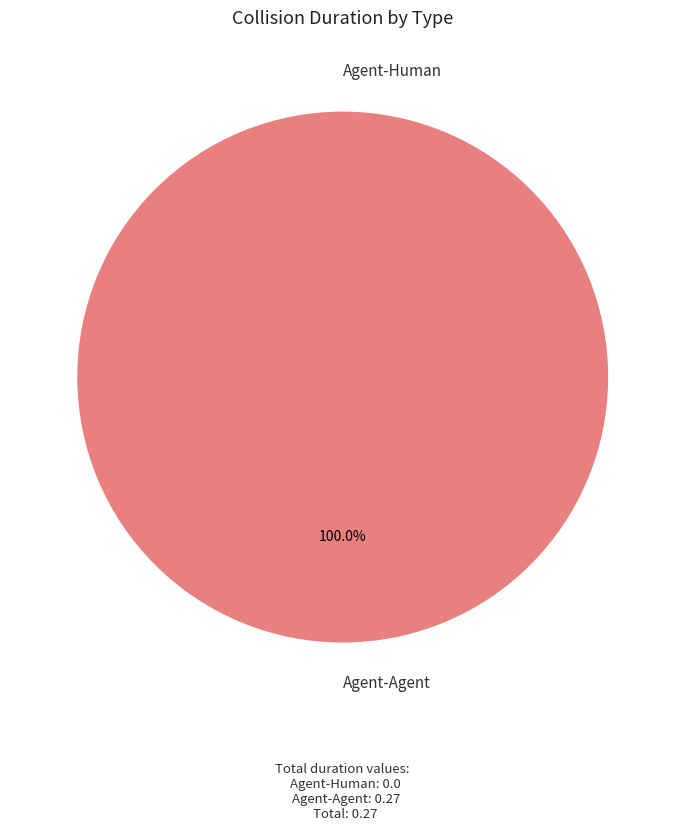

Is there a majority slice in this chart?

Yes